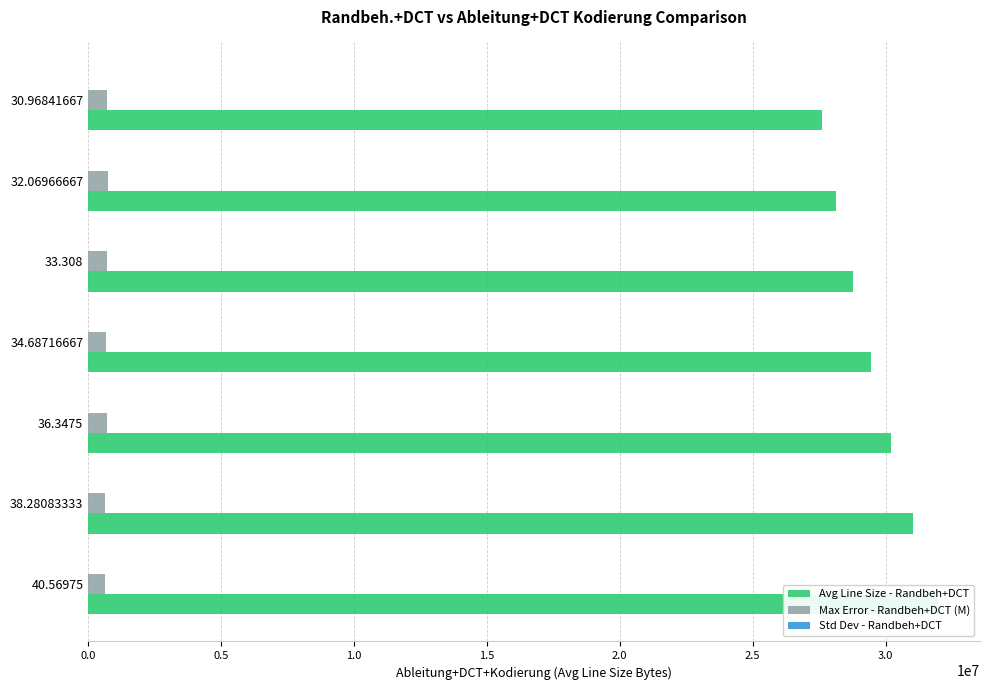

Is it true that Avg Line Size - Randbeh+DCT equals 15495201.2 at 32.06966667?

False